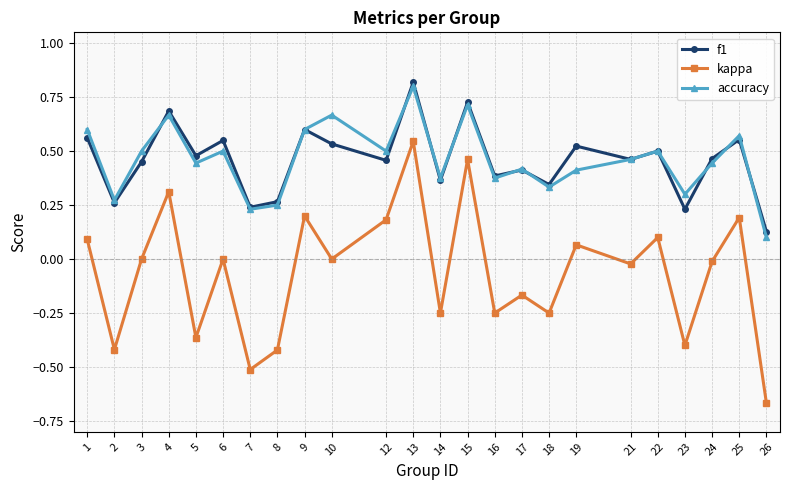

Is it true that kappa equals -0.4 at 5?

True